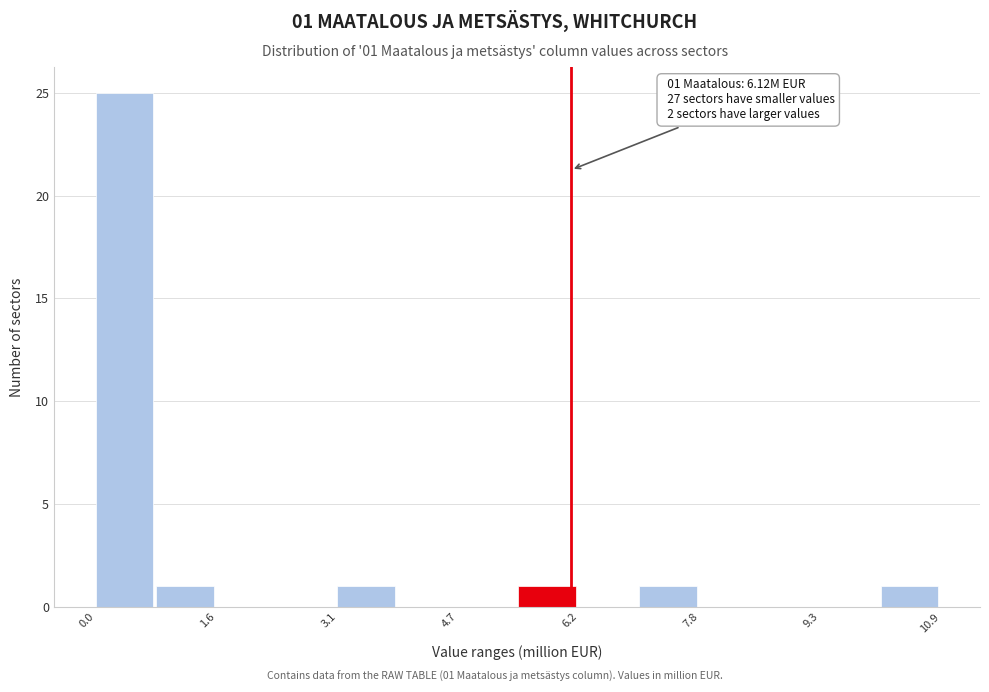

Read against the x-axis, roughly where is the centre of the tallest bar?

0.4